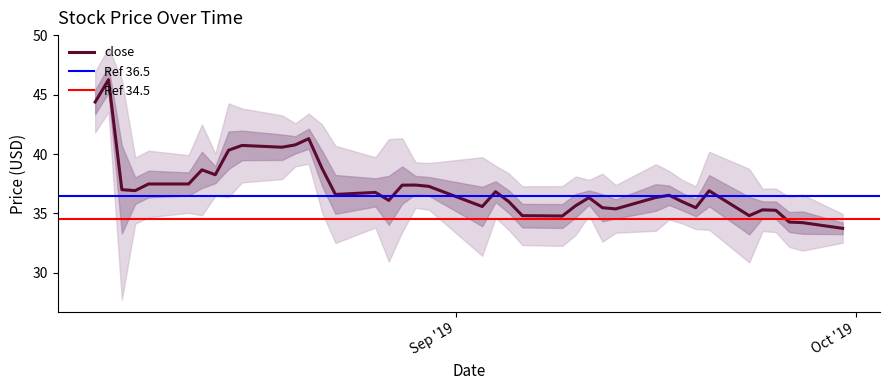

Where is high nearest to the value 40?

2019-08-15